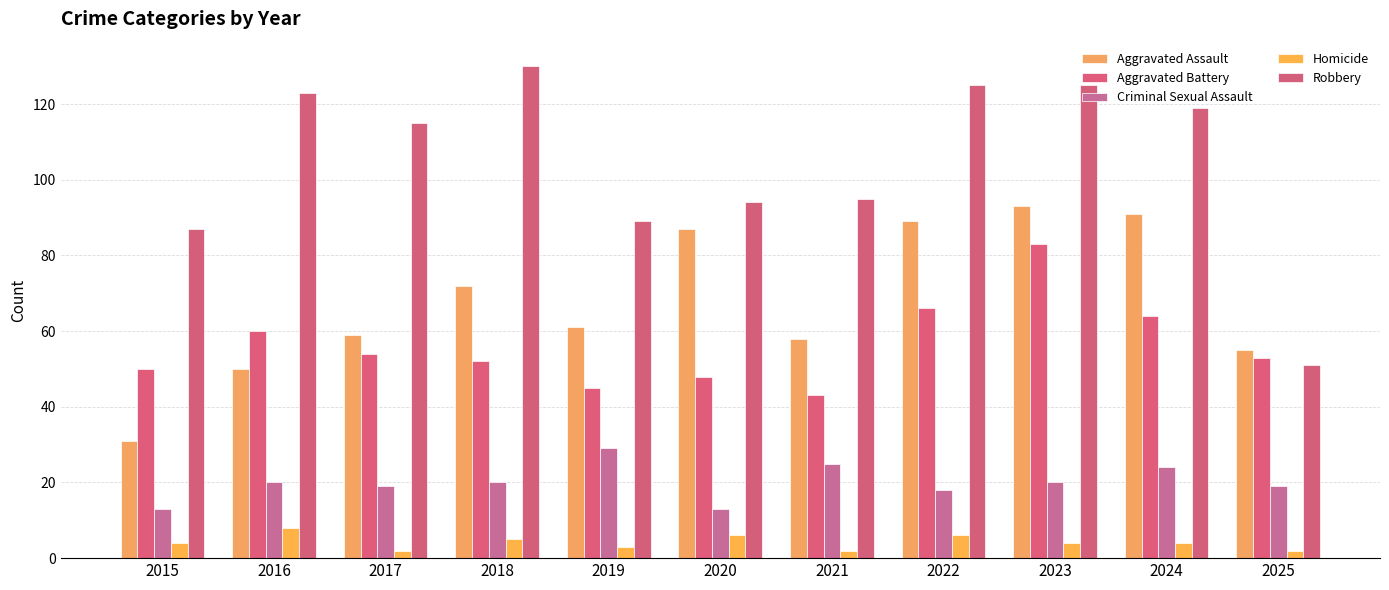

What is the spread (max minus min) of values at 2024?

115